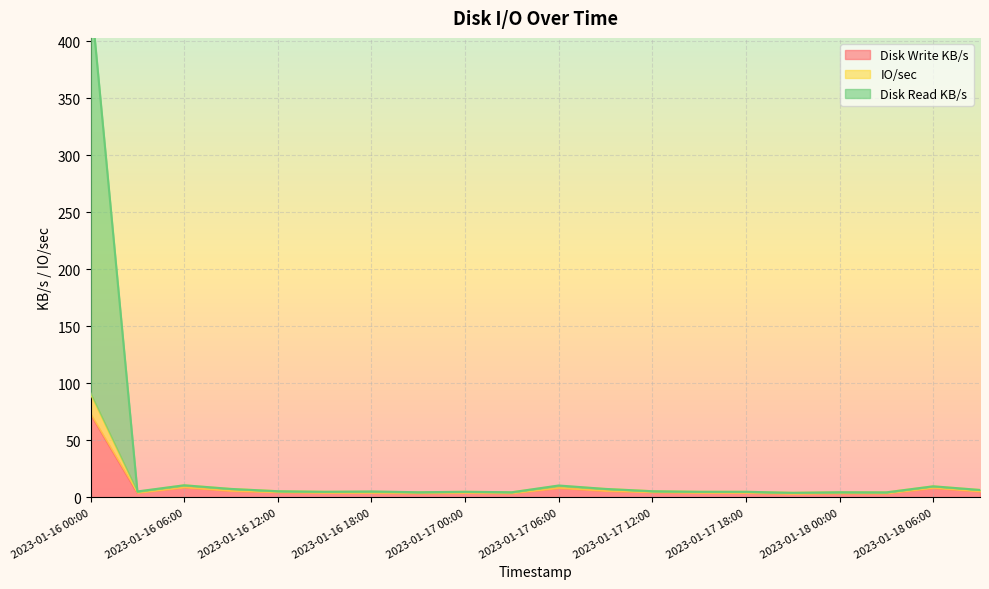

True or false: Disk Read KB/s and IO/sec intersect in this chart.

False